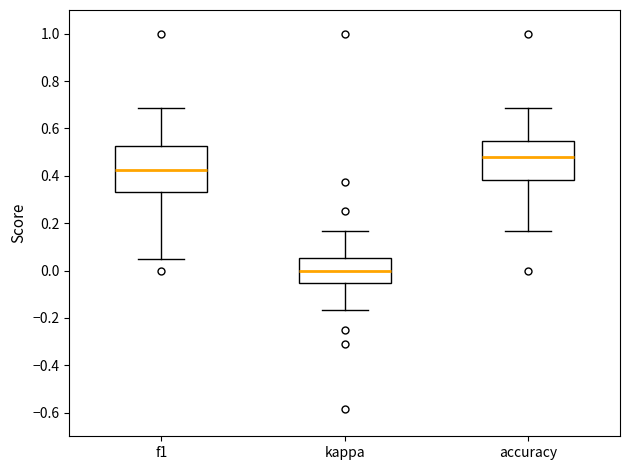

Reading left to right, read every box against the y-axis: the position of its median line, the range the box covers, and the ends of its whiskers. The values are not printed on the chart, so give them approximately, as read against the axis.

f1: median 0.42, box 0.34 to 0.52, whiskers 0.04 to 0.68
kappa: median 0.00, box -0.06 to 0.06, whiskers -0.16 to 0.16
accuracy: median 0.48, box 0.38 to 0.54, whiskers 0.16 to 0.68